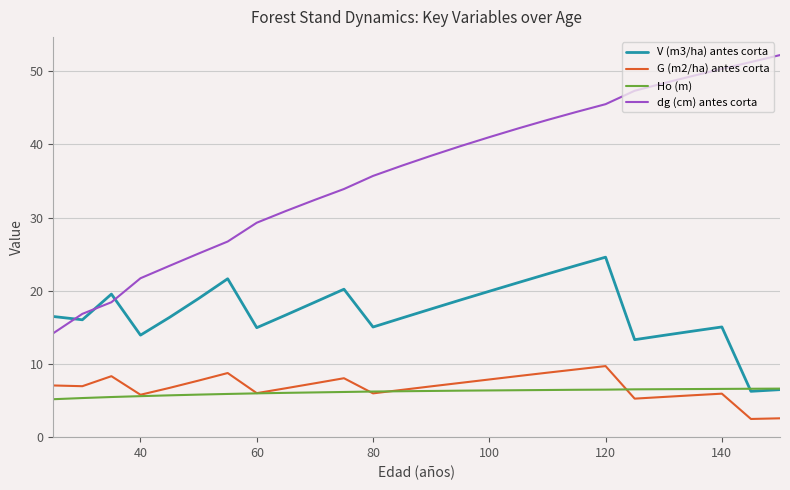

Which series has the widest spread of values?

dg (cm) antes corta